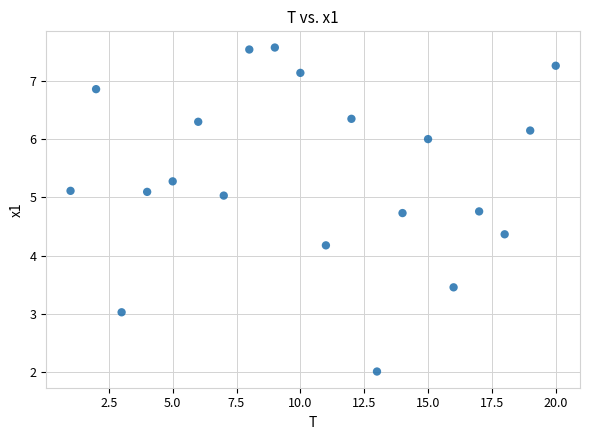

What is the range of X values (max minus min)?

19.0